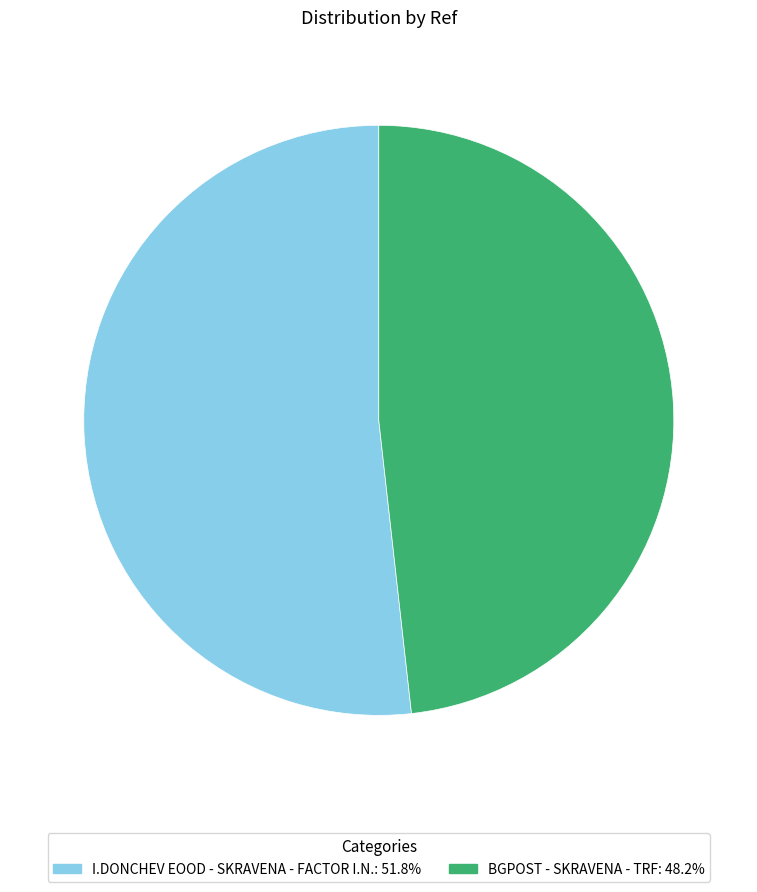

How many segments does this pie chart have?

2